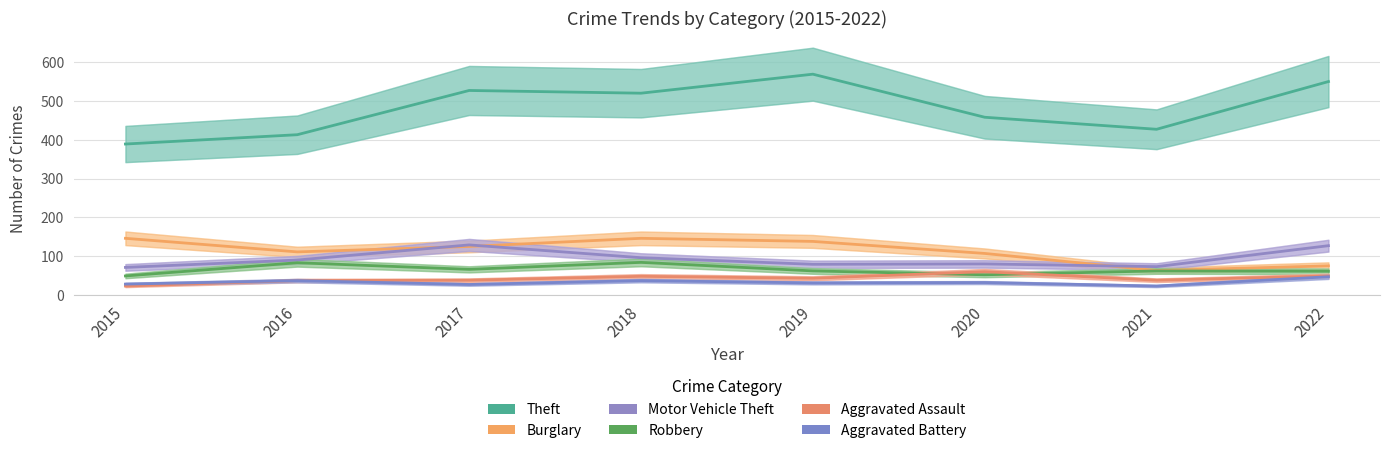

Is this an area chart (filled region under the line)?

No